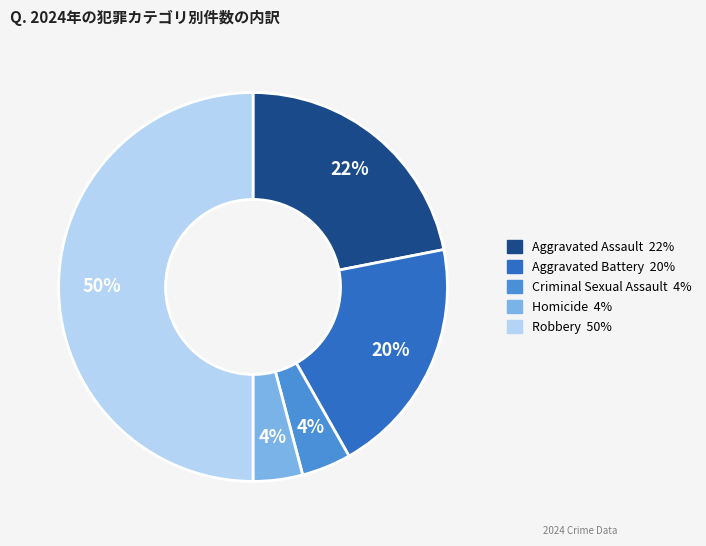

Which category has the biggest portion of the pie?

Robbery